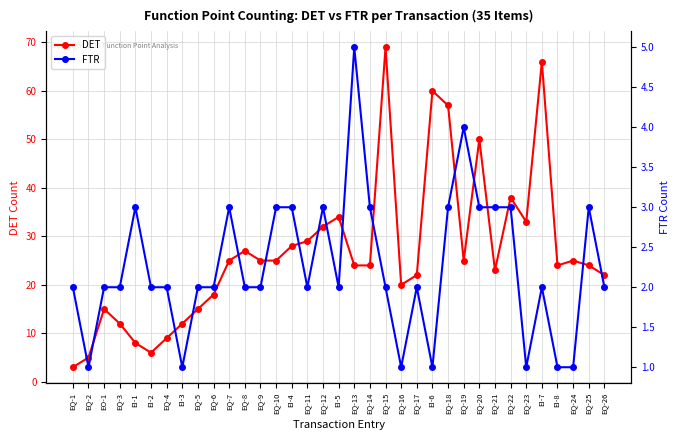

Which category has the highest value in the DET series?

EQ-15